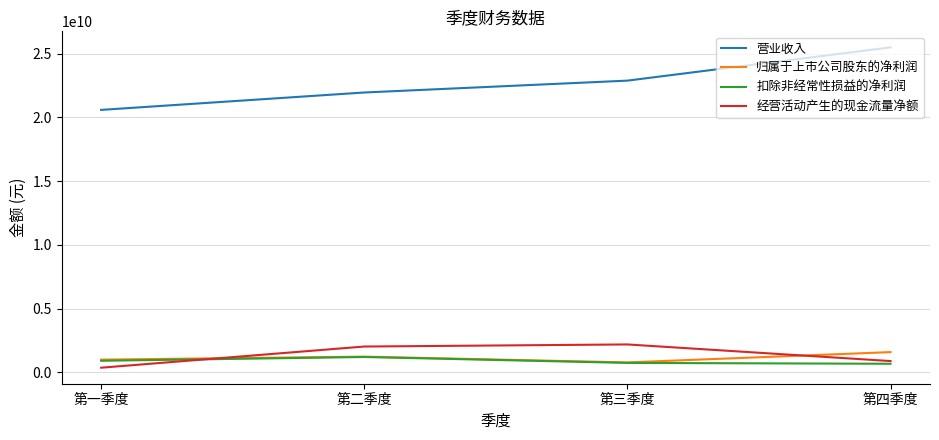

Is the value of 营业收入 at 第二季度 greater than the value of 经营活动产生的现金流量净额 at 第四季度?

Yes